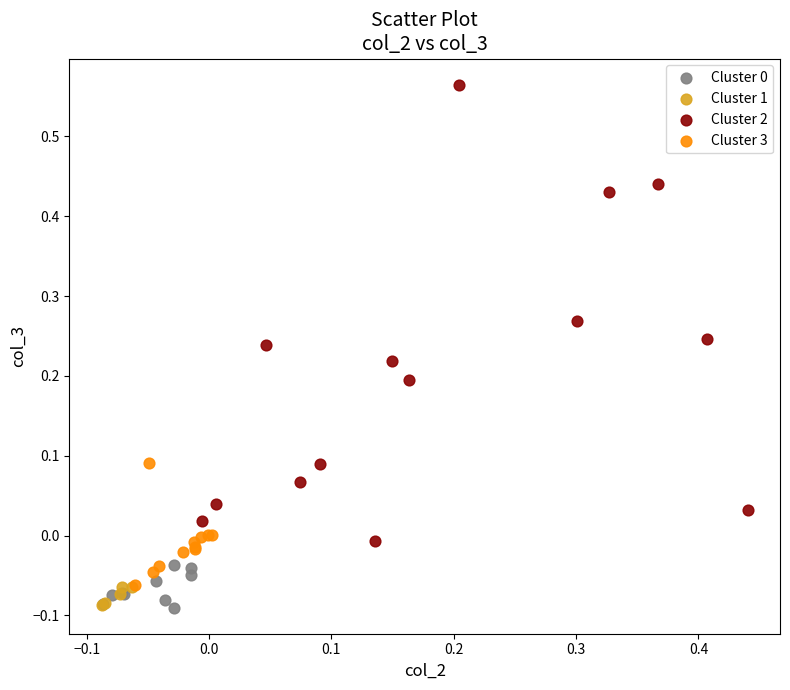

Which series has the widest spread of Y values?

Cluster 2